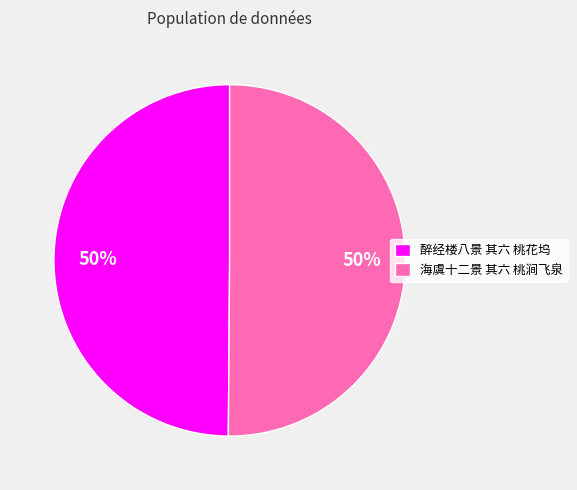

Approximately how many times larger is the value at 醉经楼八景 其六 桃花坞 compared to 海虞十二景 其六 桃涧飞泉?

1.0